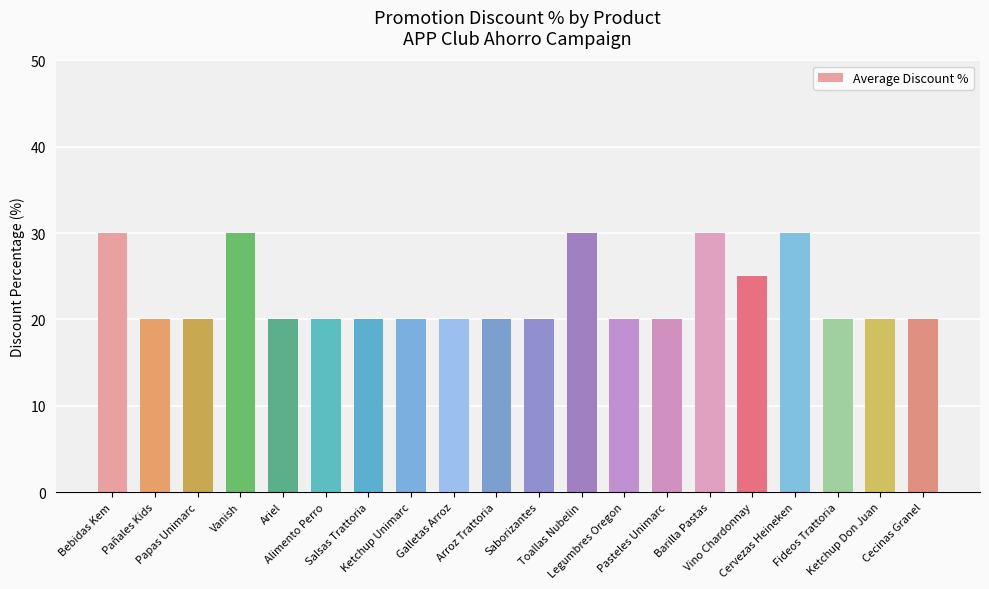

What is the greatest value displayed?

30